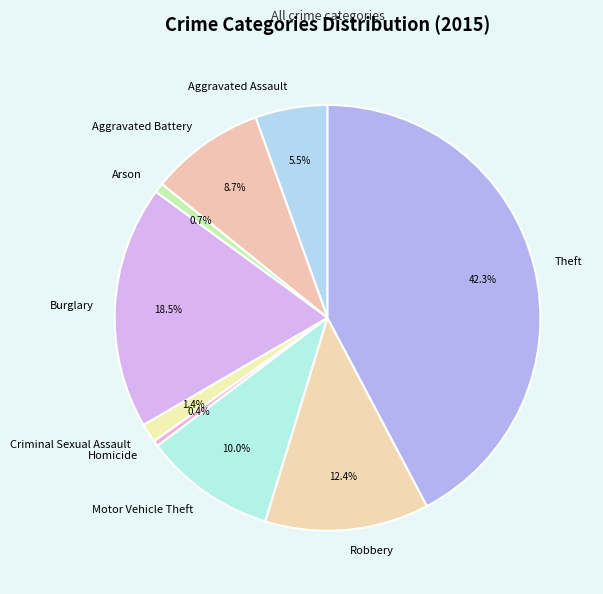

What percentage is NOT represented by Arson?

99.3%